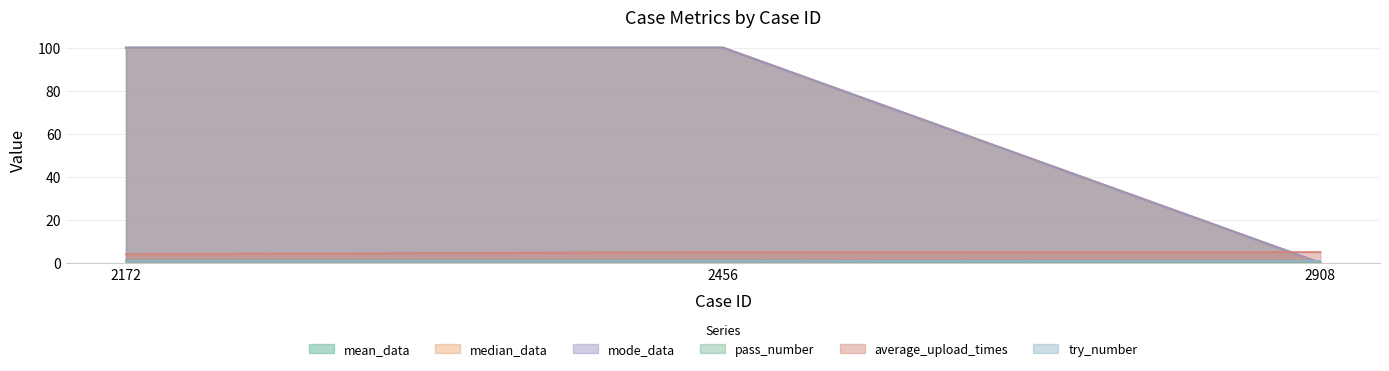

What is the spread (max minus min) of values at 2456?

99